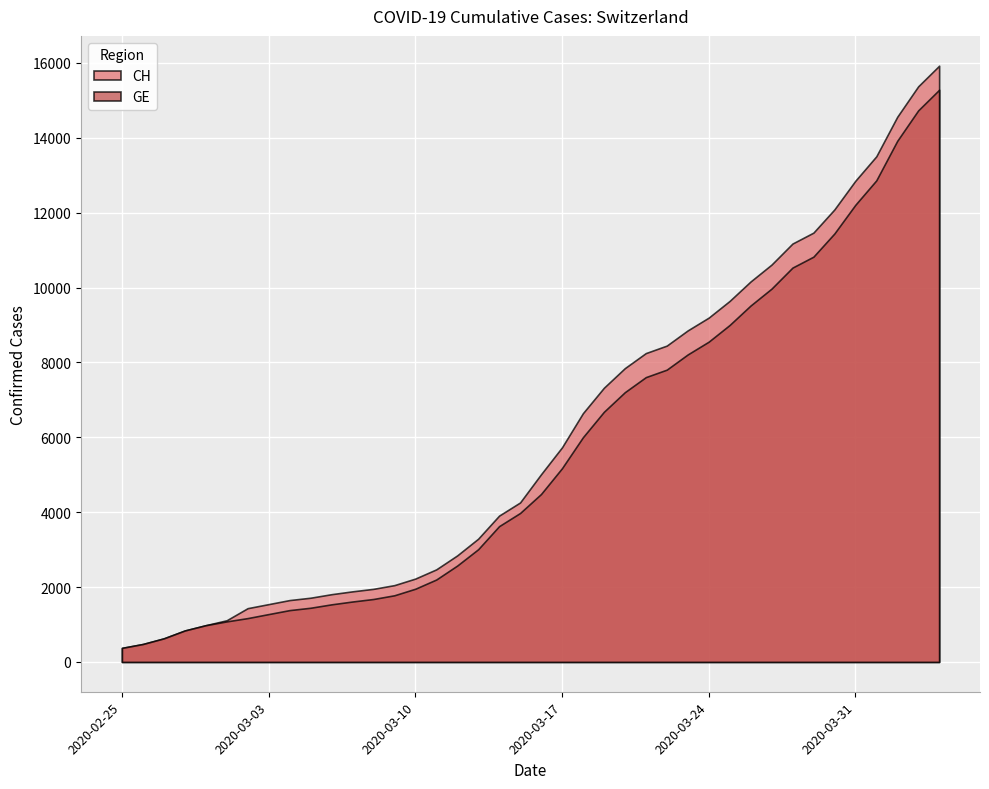

Is it true that CH equals 4259 at 2020-03-15?

True